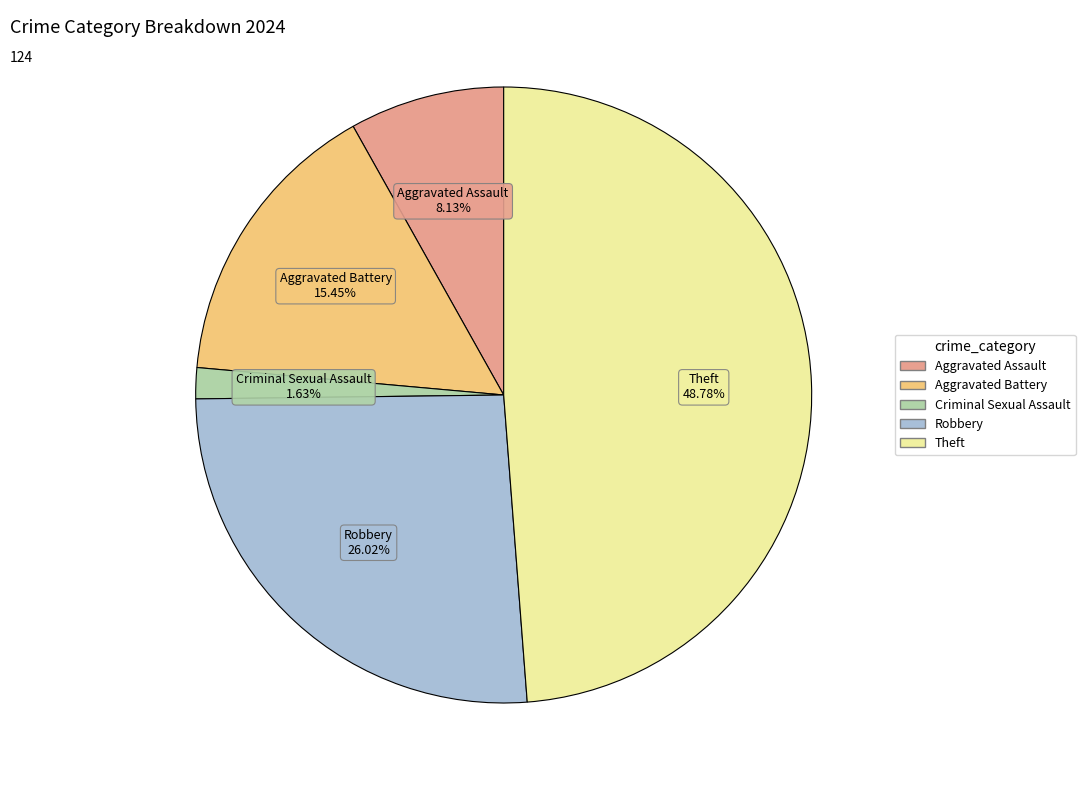

How much of the chart is everything except Aggravated Battery?

84.6%